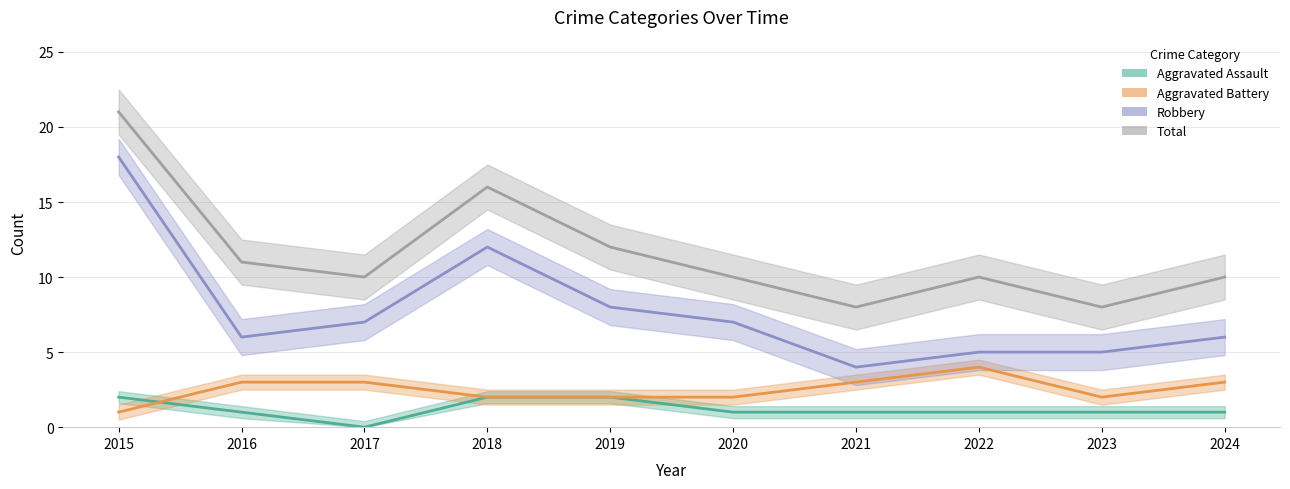

Count the Aggravated Battery values in the range 2 to 3.

8